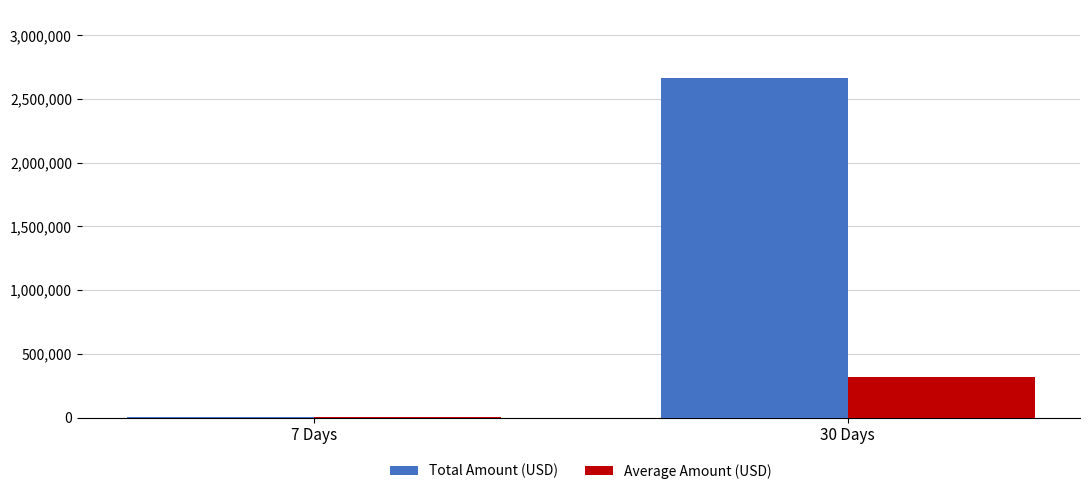

The value of Total Amount (USD) at 30 Days is 2665616.8. True or false?

True